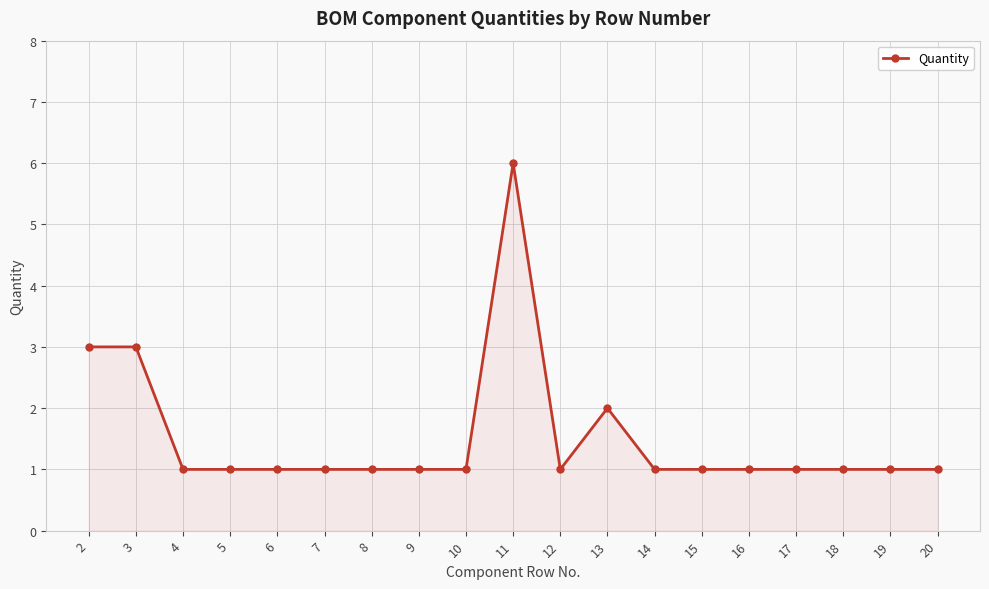

Reading left to right, extract all data points from this chart.

3	3	1	1	1	1	1	1	1	6	1	2	1	1	1	1	1	1	1